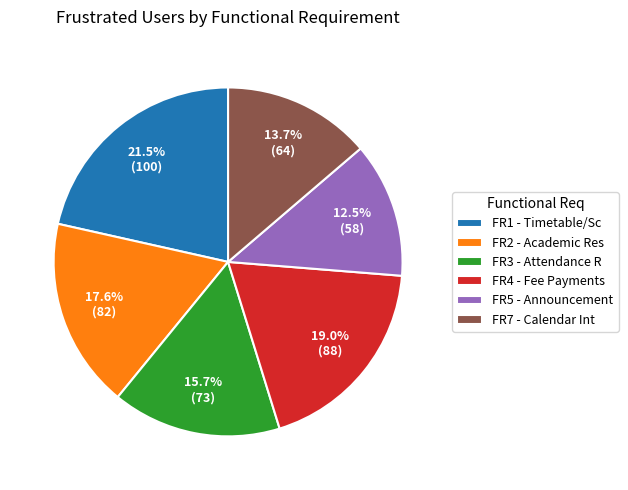

How many segments does this pie chart have?

6